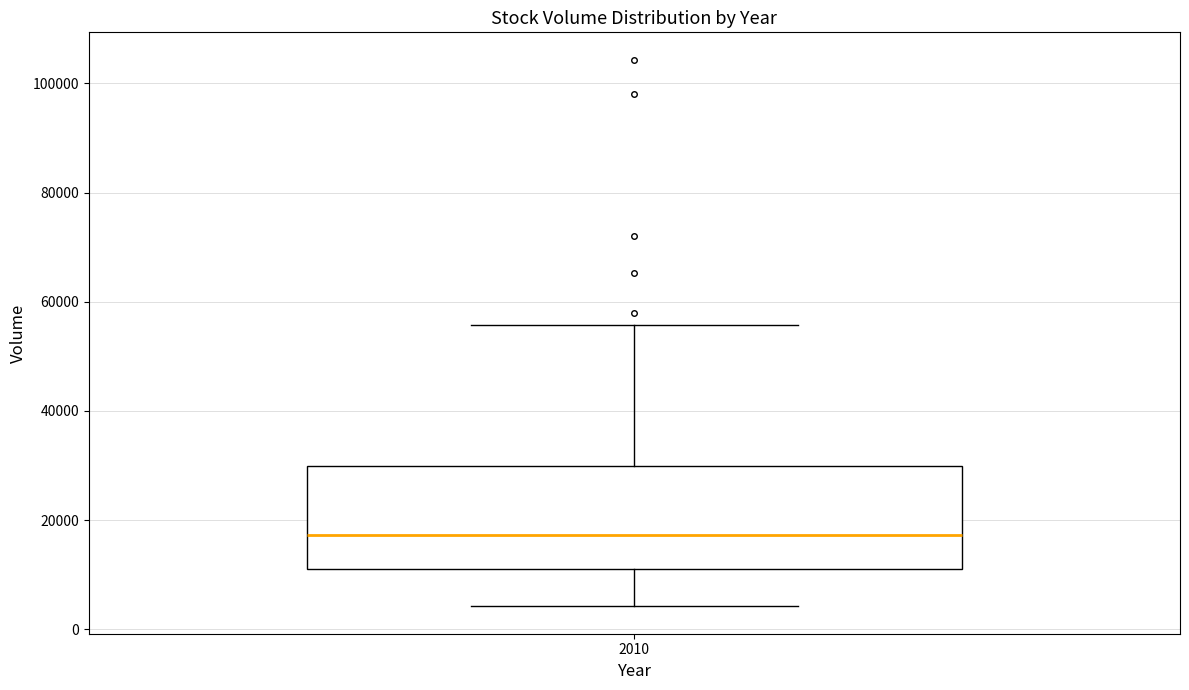

Transcribe this box plot: give where the median line is, the range the box spans, and where the two whiskers end, as read against the y-axis. The values are not printed on the chart, so give them approximately, as read against the axis.

median 18000, box 12000 to 30000, whiskers 4000 to 56000